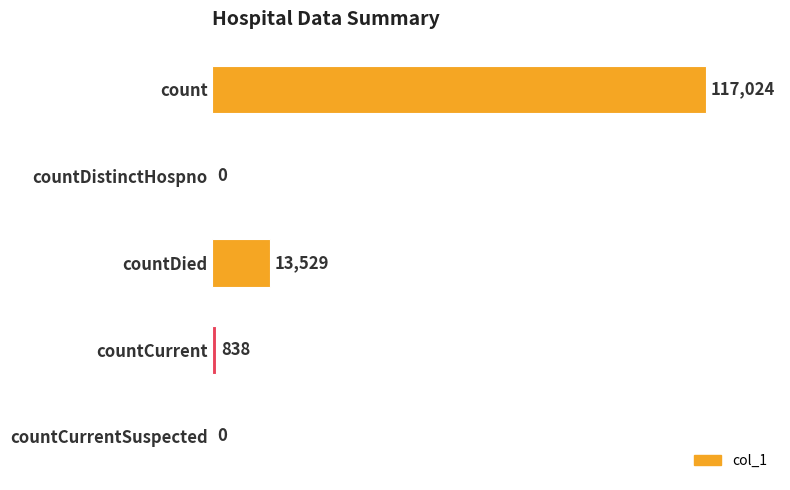

Is it true that the value at countCurrent is 838?

True